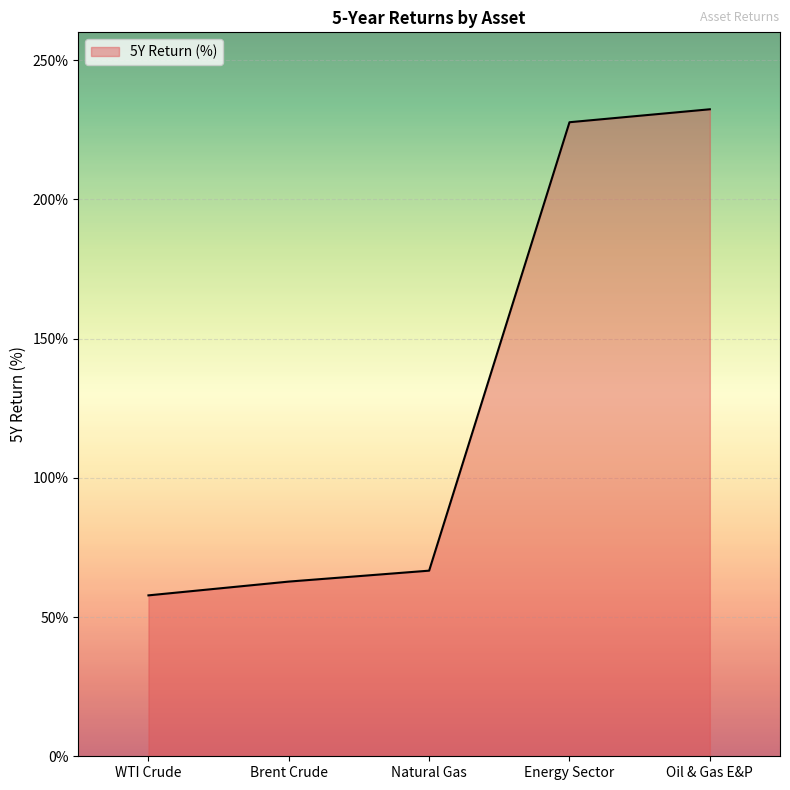

What is the approximate value at Brent Crude?

62.7